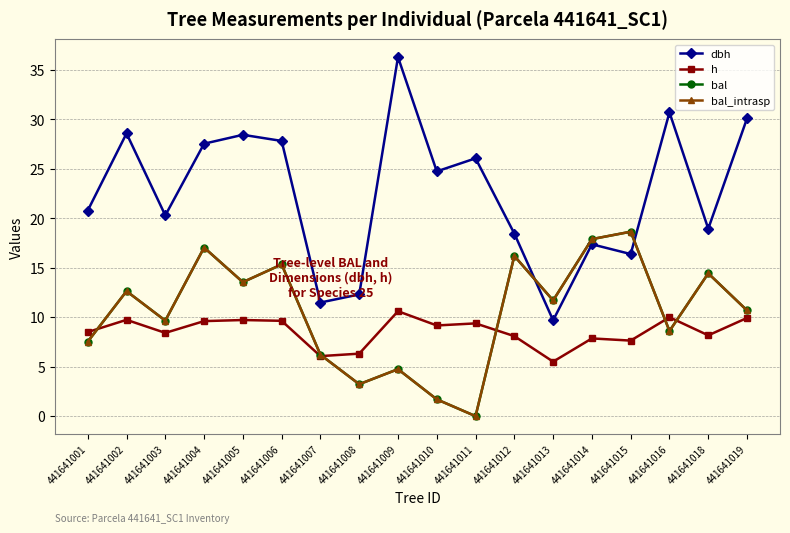

Is this an area chart (filled region under the line)?

No